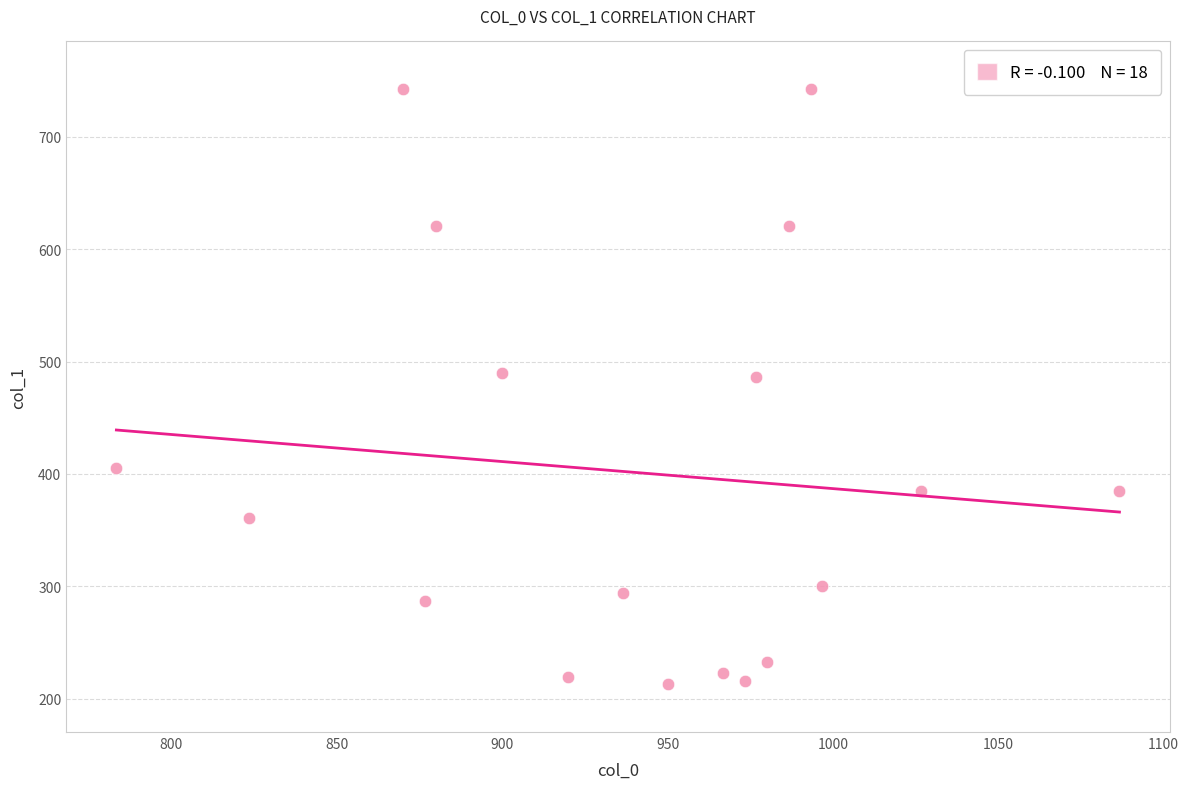

What is the range of Y values (max minus min)?

529.9